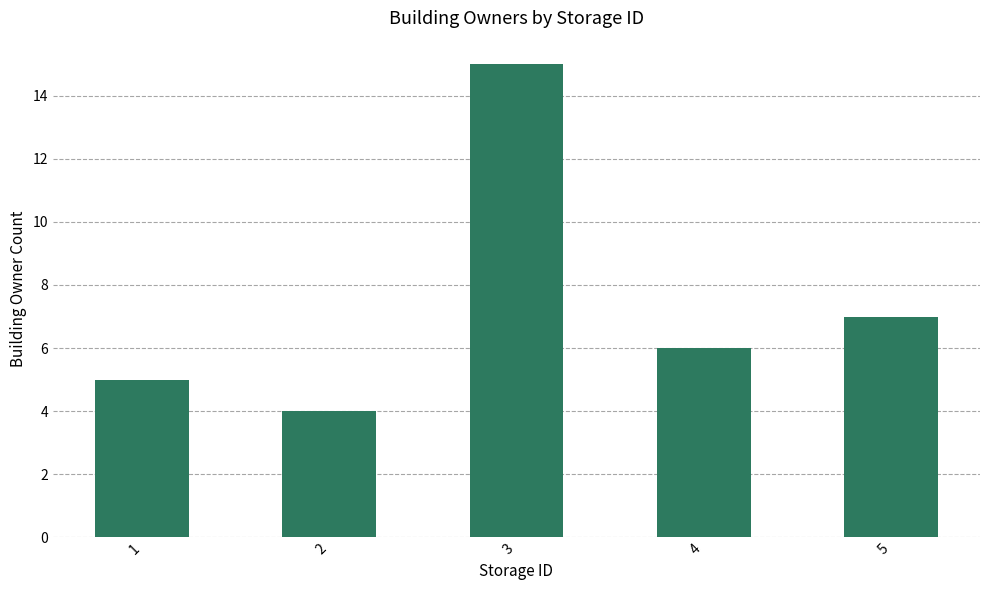

List the labels in order of value, smallest first.

2, 1, 4, 5, 3